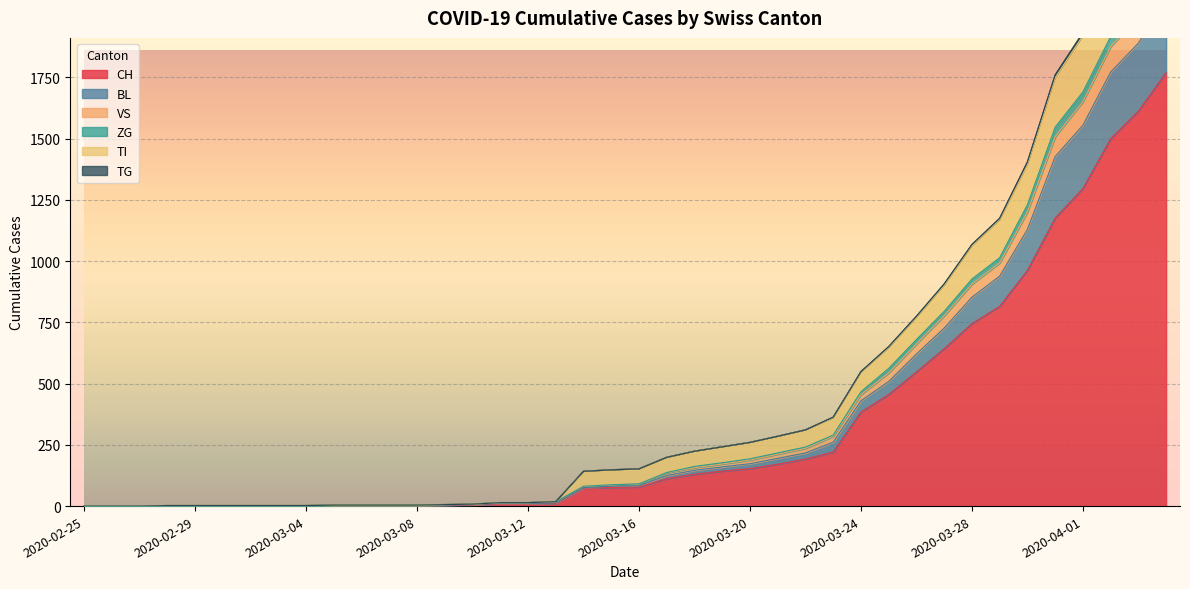

The value of CH at 2020-02-29 is -974. True or false?

False